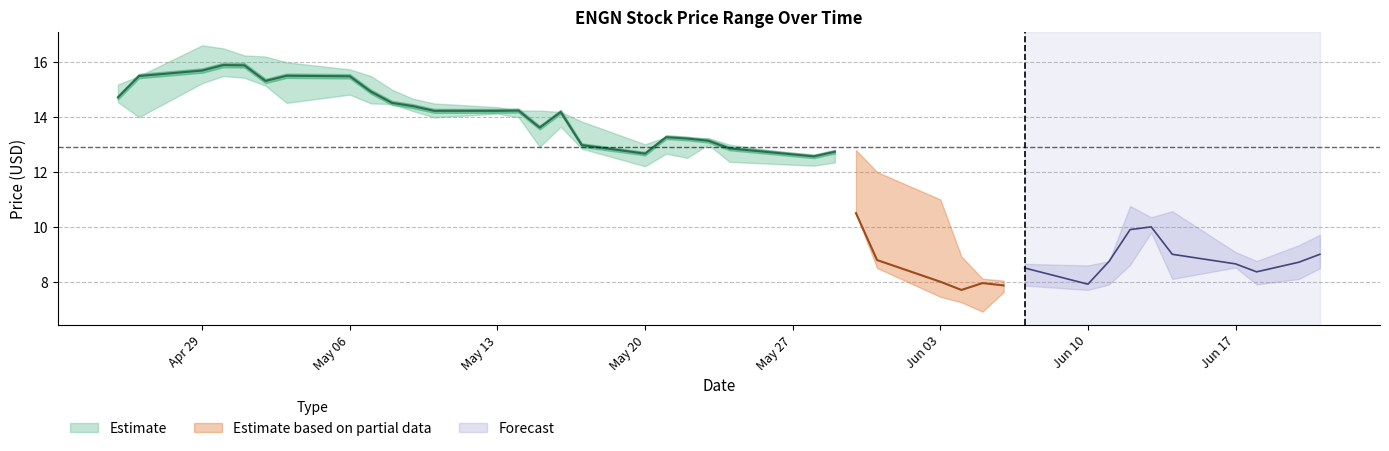

Reading right to left, list all the values displayed in this chart.

High: 2024-06-21=9.7	2024-06-20=9.3	2024-06-18=8.8	2024-06-17=9.1	2024-06-14=10.6	2024-06-13=10.3	2024-06-12=10.8	2024-06-11=8.8	2024-06-10=8.6	2024-06-07=8.7	2024-06-06=8.0	2024-06-05=8.1	2024-06-04=8.9	2024-06-03=11.0	2024-05-31=12.0	2024-05-30=12.8	2024-05-29=12.7	2024-05-28=12.6	2024-05-24=13.0	2024-05-23=13.2	2024-05-22=13.2	2024-05-21=13.3	2024-05-20=13.0	2024-05-17=13.8	2024-05-16=14.2	2024-05-15=14.2	2024-05-14=14.2	2024-05-13=14.4	2024-05-10=14.5	2024-05-09=14.7	2024-05-08=15.0	2024-05-07=15.5	2024-05-06=15.7	2024-05-03=16.0	2024-05-02=16.2	2024-05-01=16.2	2024-04-30=16.5	2024-04-29=16.6	2024-04-26=15.5	2024-04-25=15.2
Close: 2024-06-21=9.0	2024-06-20=8.7	2024-06-18=8.4	2024-06-17=8.7	2024-06-14=9.0	2024-06-13=10.0	2024-06-12=9.9	2024-06-11=8.7	2024-06-10=7.9	2024-06-07=8.5	2024-06-06=7.9	2024-06-05=8.0	2024-06-04=7.7	2024-06-03=8.0	2024-05-31=8.8	2024-05-30=10.5	2024-05-29=12.7	2024-05-28=12.6	2024-05-24=12.9	2024-05-23=13.1	2024-05-22=13.2	2024-05-21=13.3	2024-05-20=12.7	2024-05-17=13.0	2024-05-16=14.2	2024-05-15=13.6	2024-05-14=14.2	2024-05-13=14.2	2024-05-10=14.2	2024-05-09=14.4	2024-05-08=14.5	2024-05-07=14.9	2024-05-06=15.5	2024-05-03=15.5	2024-05-02=15.3	2024-05-01=15.9	2024-04-30=15.9	2024-04-29=15.7	2024-04-26=15.5	2024-04-25=14.7
Low: 2024-06-21=8.5	2024-06-20=8.1	2024-06-18=7.9	2024-06-17=8.5	2024-06-14=8.1	2024-06-13=9.8	2024-06-12=8.6	2024-06-11=7.9	2024-06-10=7.7	2024-06-07=7.9	2024-06-06=7.6	2024-06-05=6.9	2024-06-04=7.2	2024-06-03=7.5	2024-05-31=8.5	2024-05-30=10.5	2024-05-29=12.3	2024-05-28=12.2	2024-05-24=12.4	2024-05-23=13.0	2024-05-22=12.5	2024-05-21=12.7	2024-05-20=12.2	2024-05-17=12.8	2024-05-16=13.7	2024-05-15=12.9	2024-05-14=14.0	2024-05-13=14.1	2024-05-10=14.0	2024-05-09=14.2	2024-05-08=14.5	2024-05-07=14.5	2024-05-06=14.8	2024-05-03=14.5	2024-05-02=15.2	2024-05-01=15.4	2024-04-30=15.5	2024-04-29=15.2	2024-04-26=14.0	2024-04-25=14.6